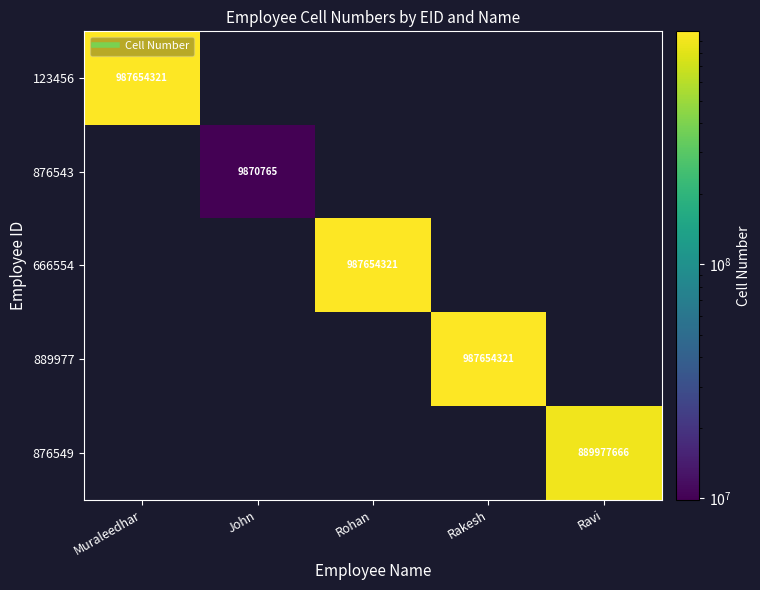

The value of 876549 at Rakesh is 0. True or false?

True